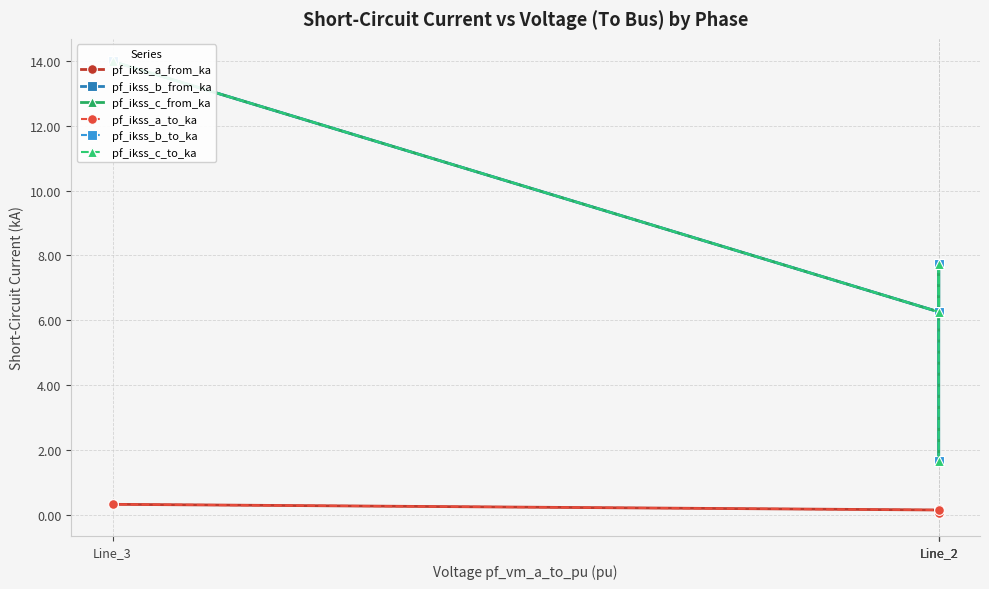

Is it true that pf_ikss_a_to_ka equals 0.0 at Line_2?

False